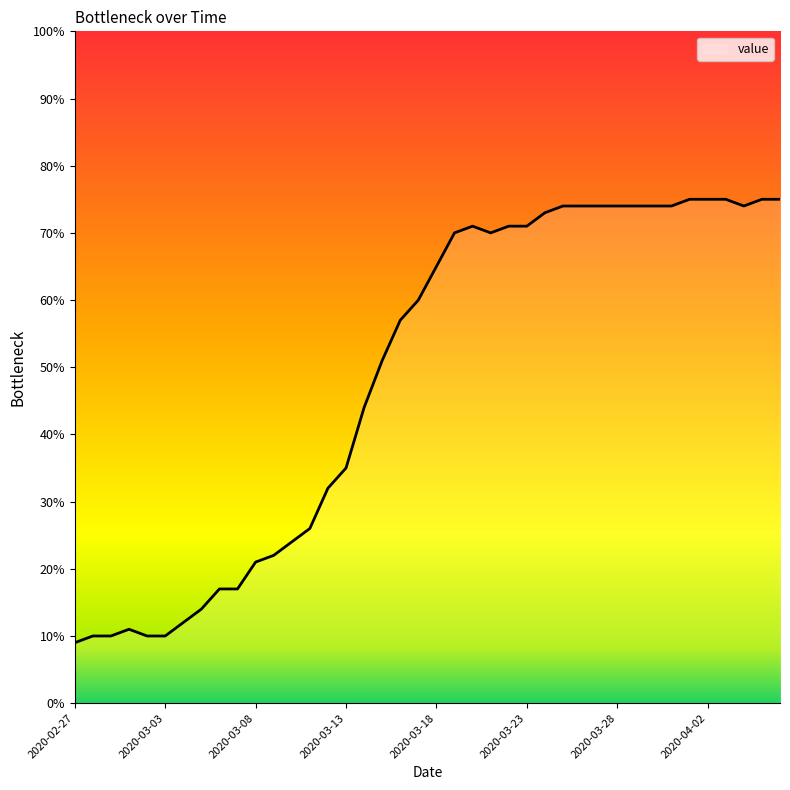

What is the difference between the maximum and minimum values?

66